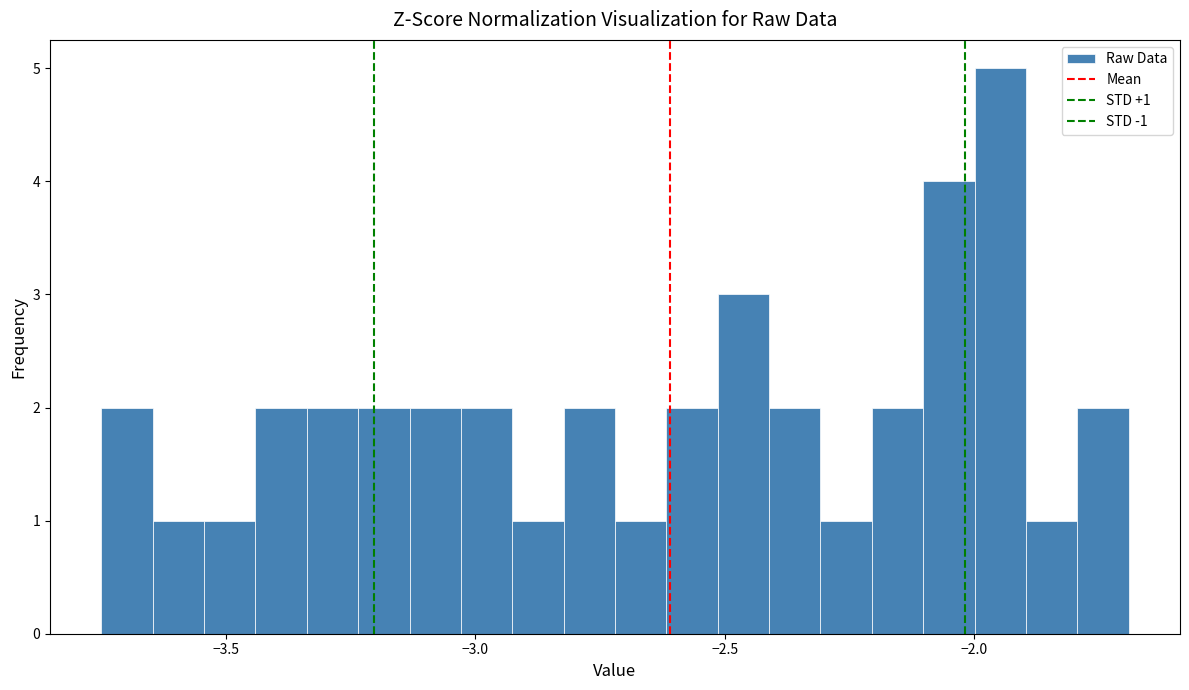

Around what value on the x-axis is the tallest bar? Give the approximate position of its centre, as read against the axis.

-1.95